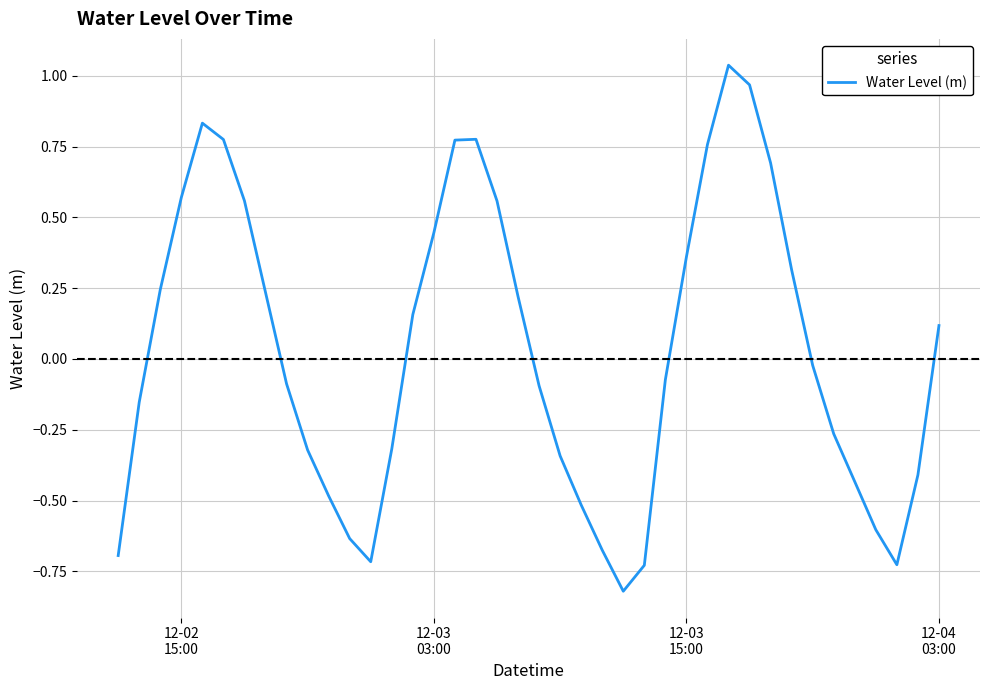

How many distinct data groups are displayed?

1